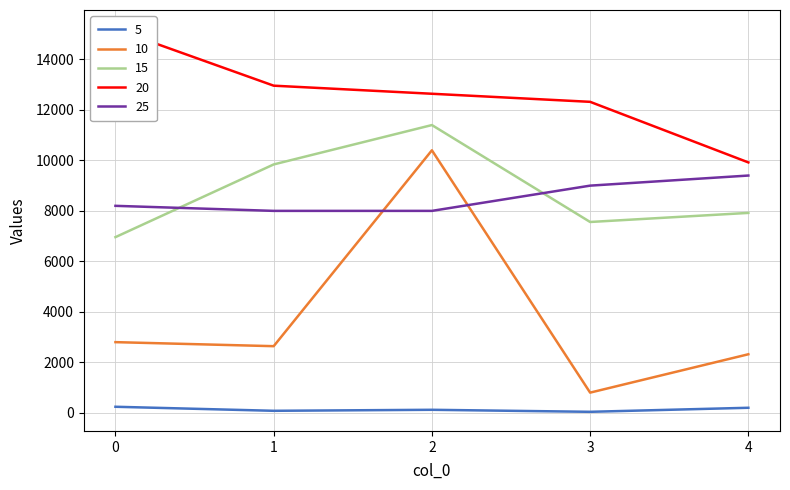

What is the difference between the maximum and second lowest values in the 15 series?

3840